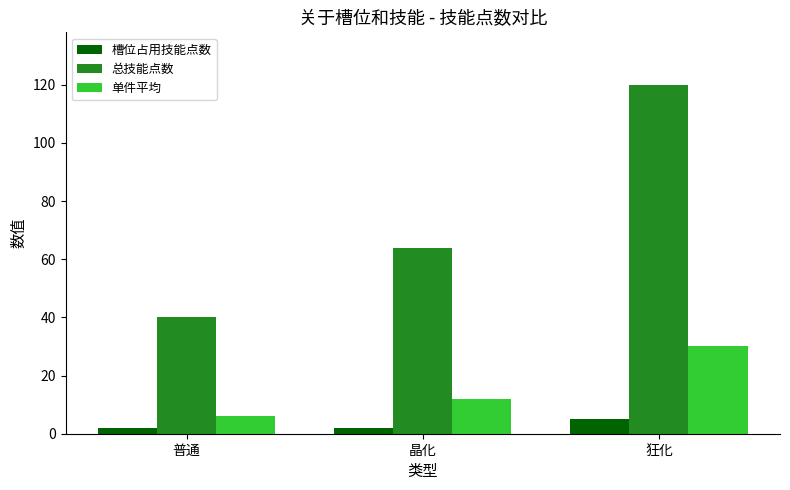

What is the greatest value displayed?

120